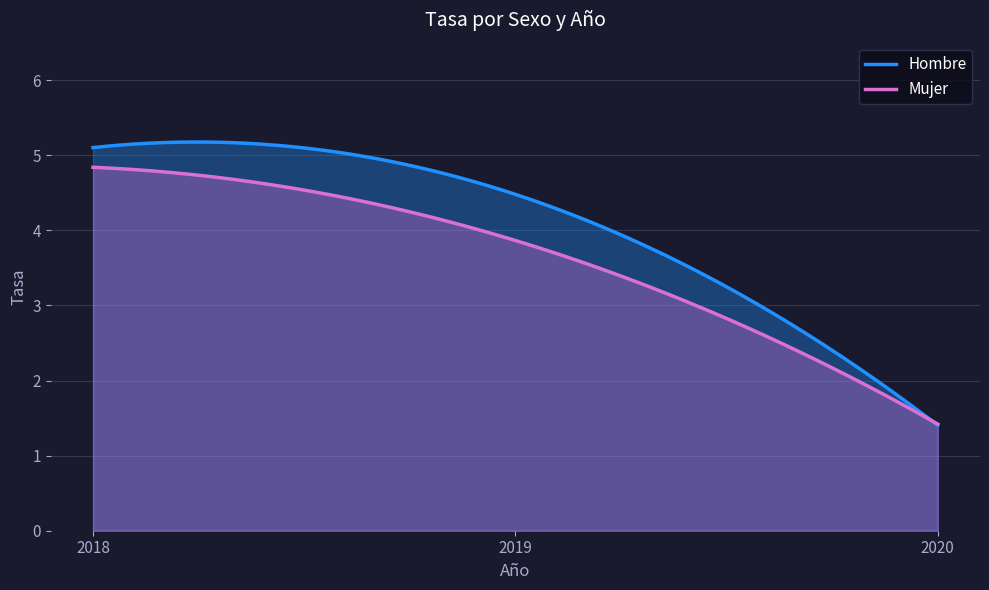

How many data points in Mujer are above 3?

2